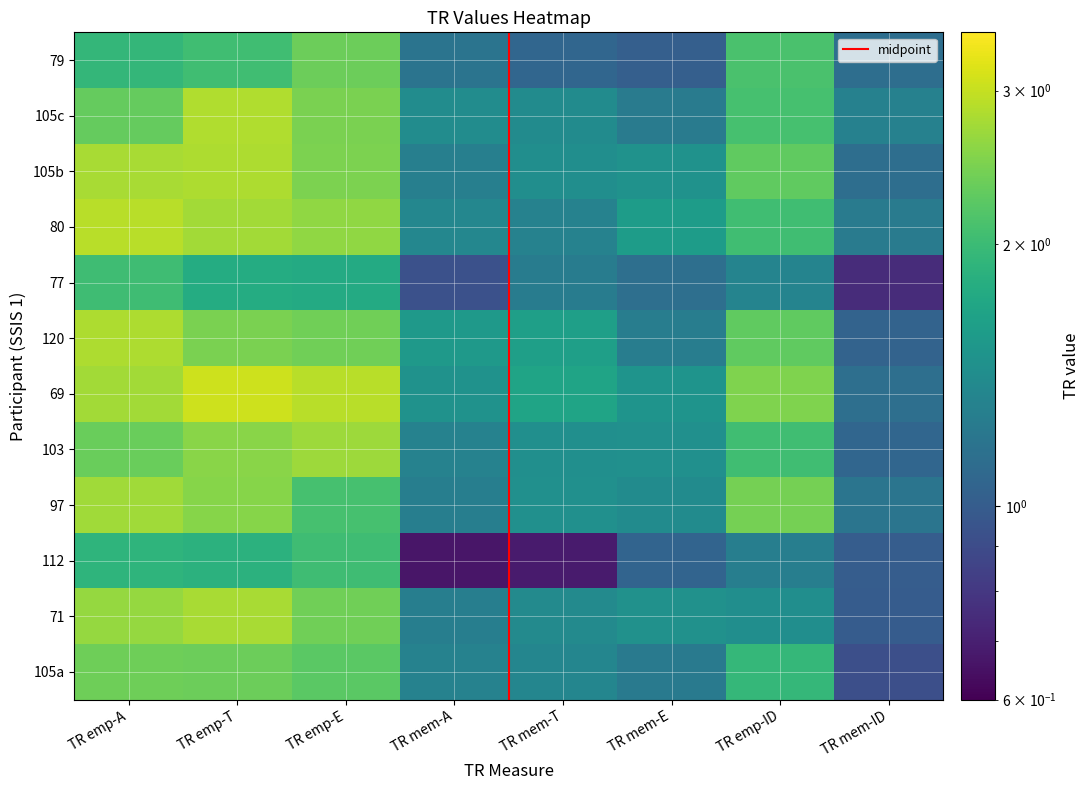

What is the smallest value displayed?

0.7